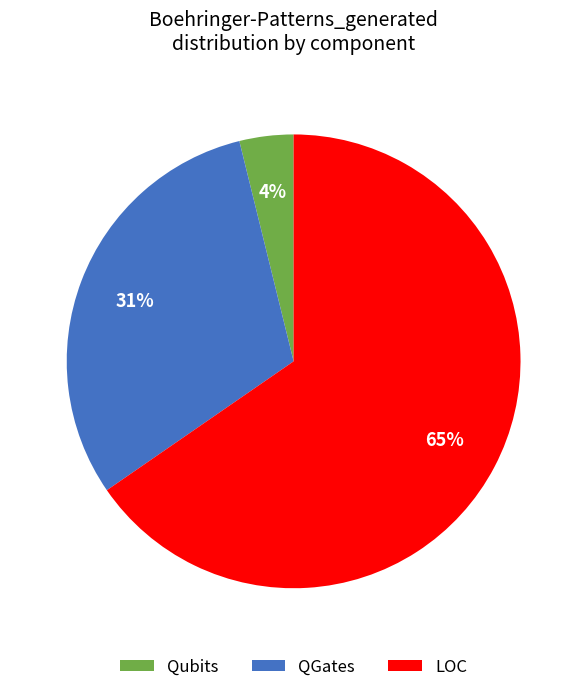

Does Qubits represent more than half of the total?

No